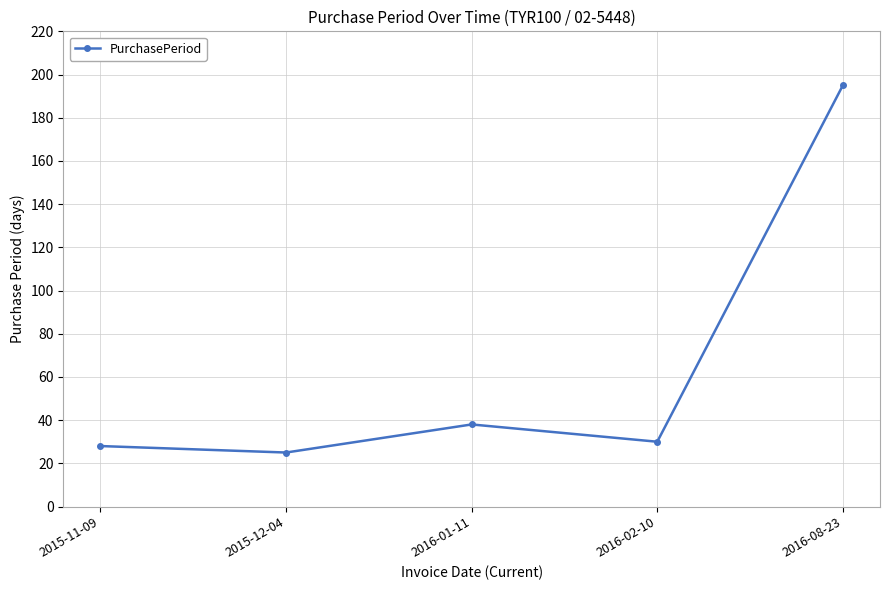

List the labels in order of value, smallest first.

2015-12-04, 2015-11-09, 2016-02-10, 2016-01-11, 2016-08-23